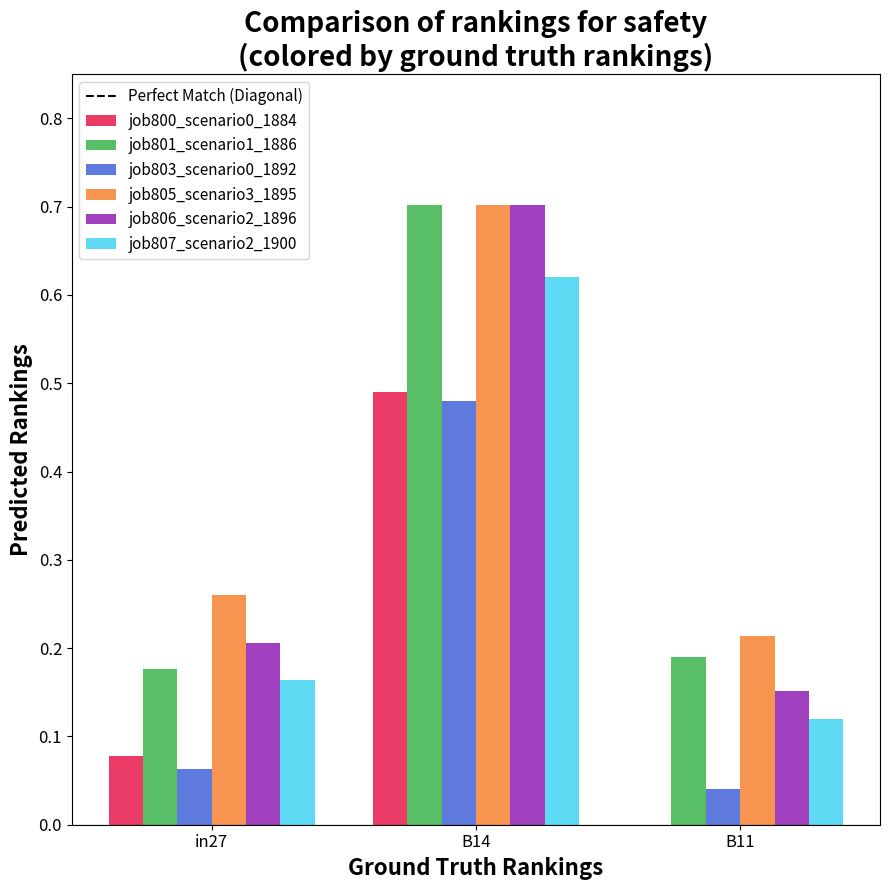

Which series has the largest total across all categories?

job805_scenario3_1895